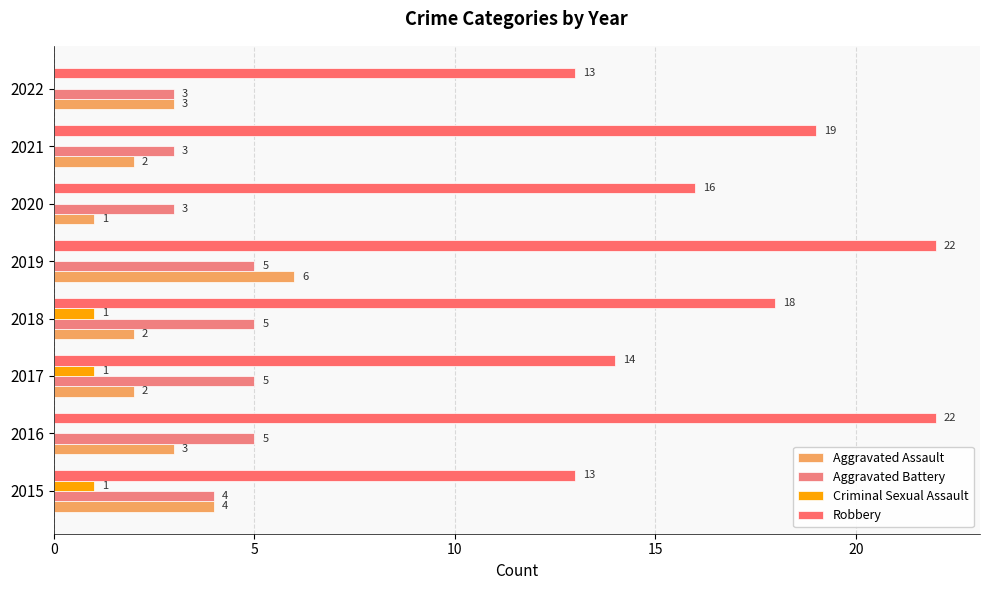

How many values in Criminal Sexual Assault are above zero?

3